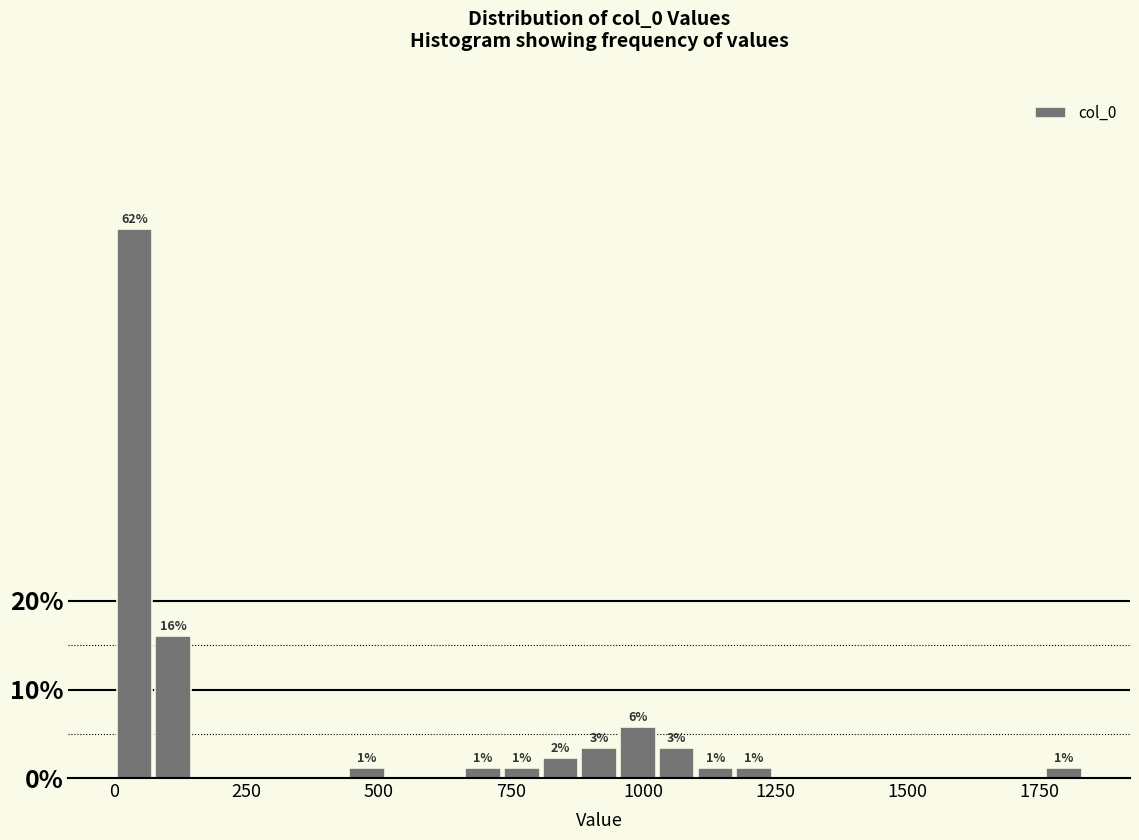

Around what value on the x-axis is the tallest bar? Give the approximate position of its centre, as read against the axis.

50